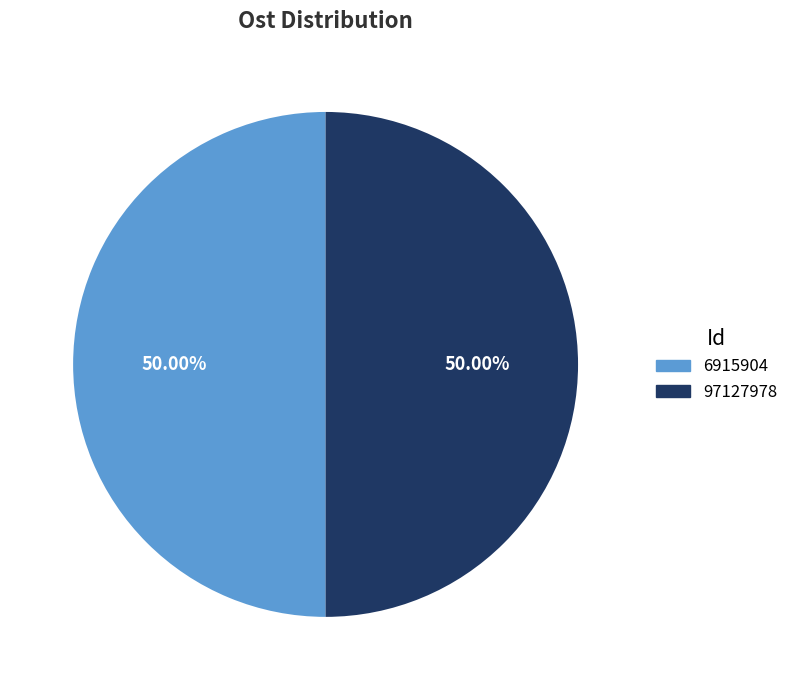

Is the sum of 97127978 and 6915904 greater than half?

Yes